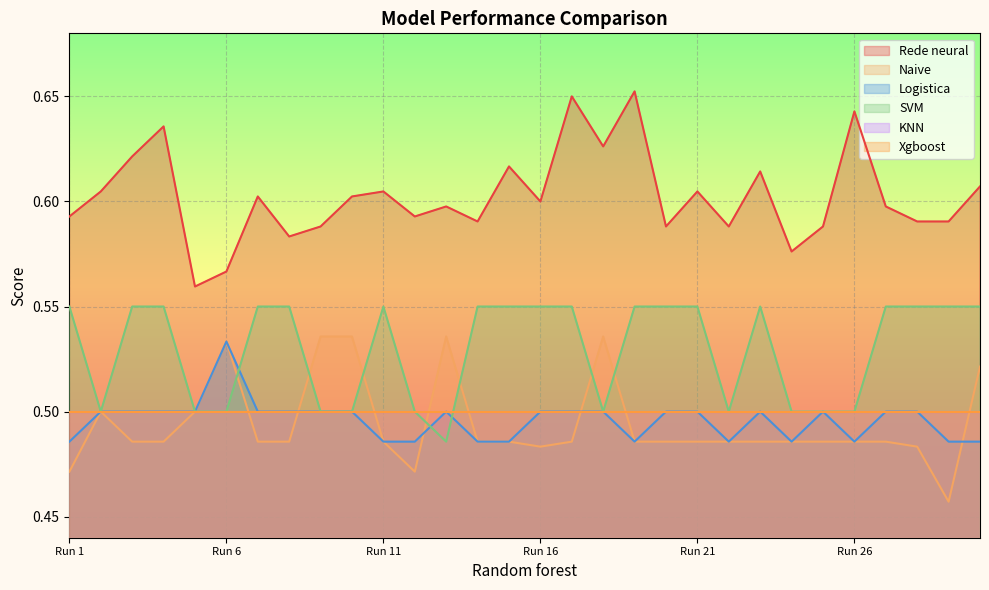

At 0.5, list the series in order from smallest to largest.

Naive, Logistica, SVM, Rede neural